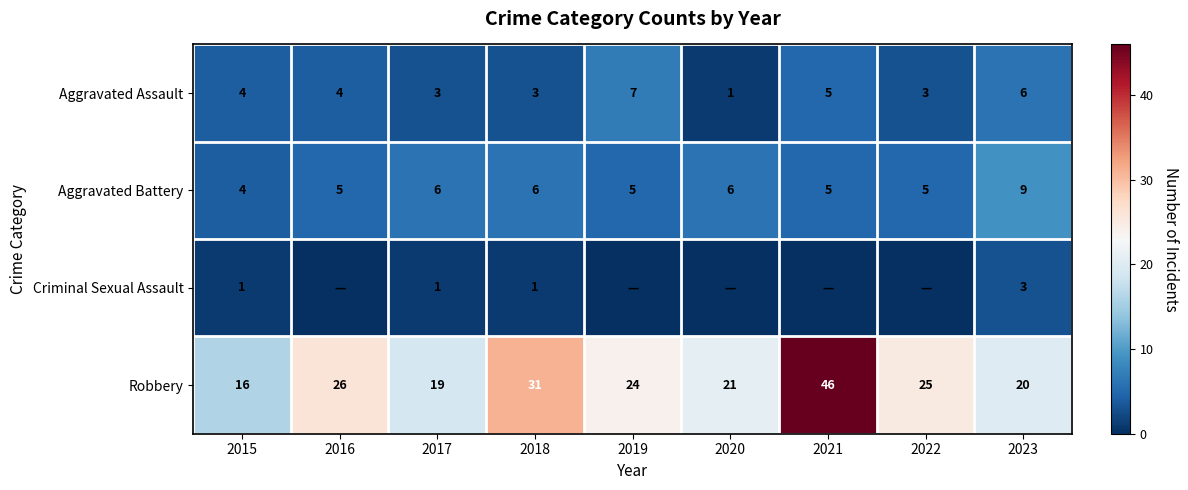

The Aggravated Assault series shows 1 at 2020. True or false?

True